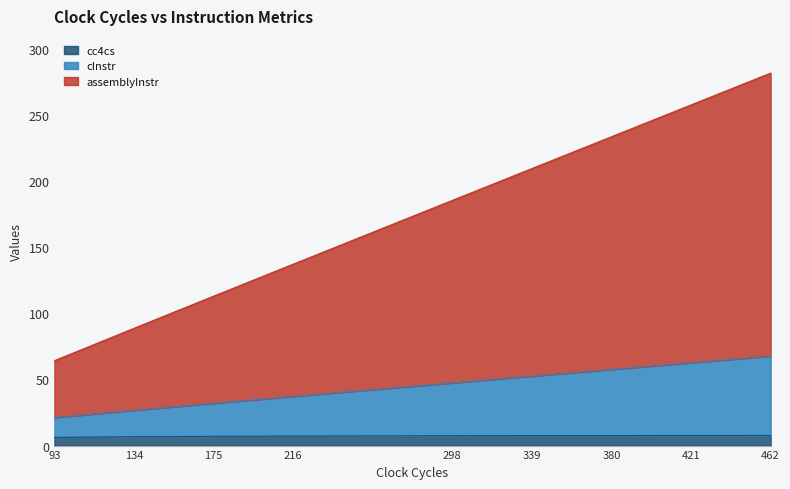

What is the value of the assemblyInstr point at the 5th from the left?

185.4